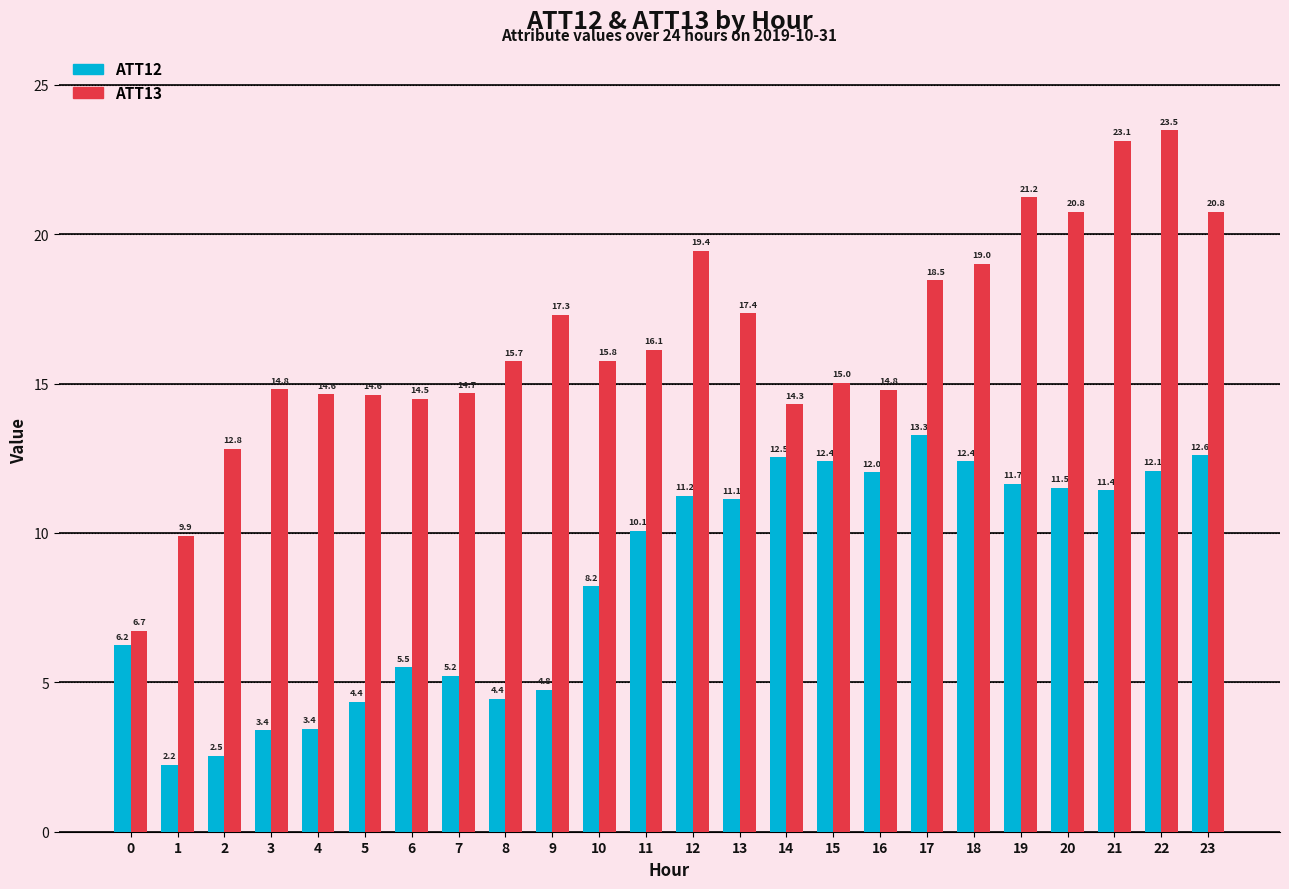

Which category has the highest value across all series?

22